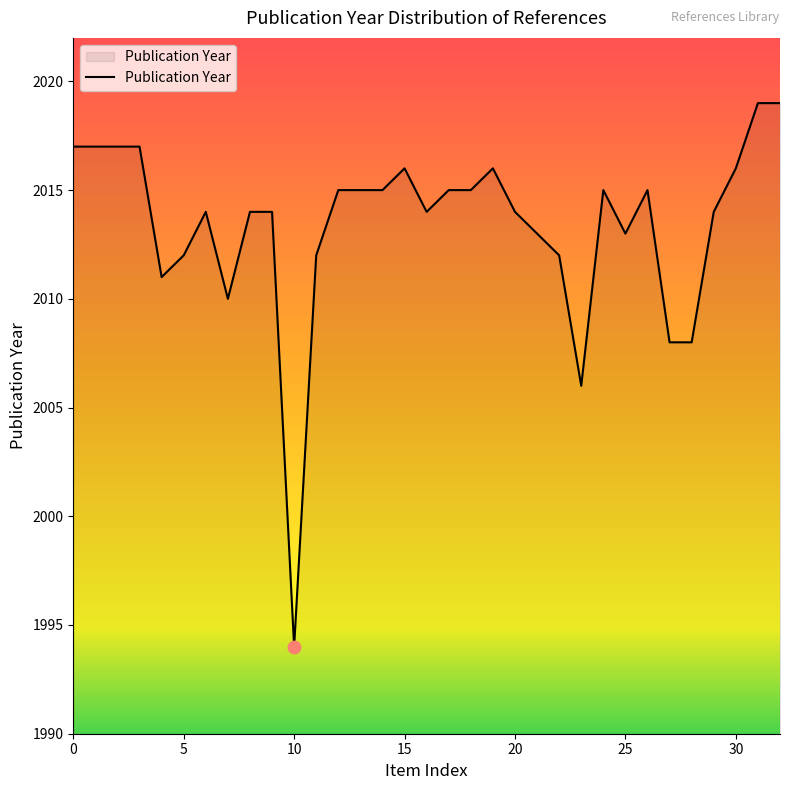

What is the difference between the maximum and minimum values?

25